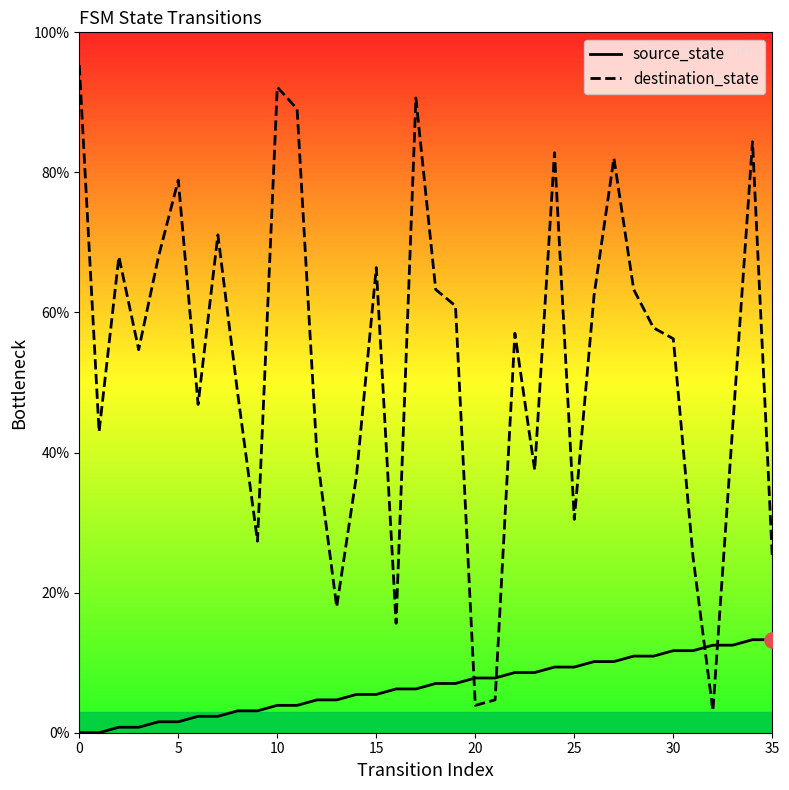

At which category is the sum across all series the highest?

34